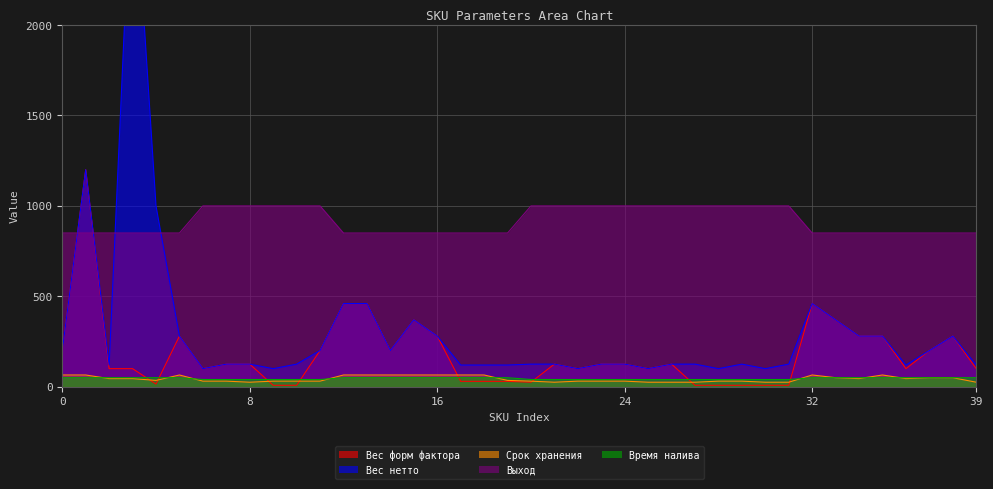

What are all the series names shown in the legend?

Вес форм фактора, Вес нетто, Срок хранения, Выход, Время налива